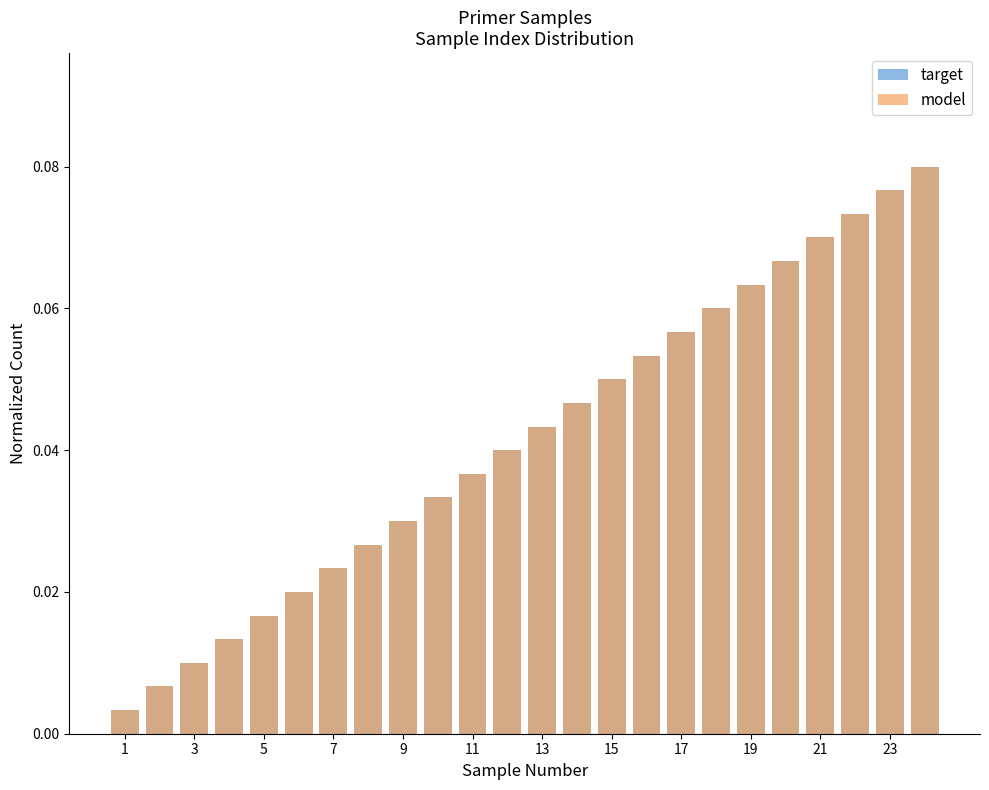

How many distinct data groups are displayed?

2